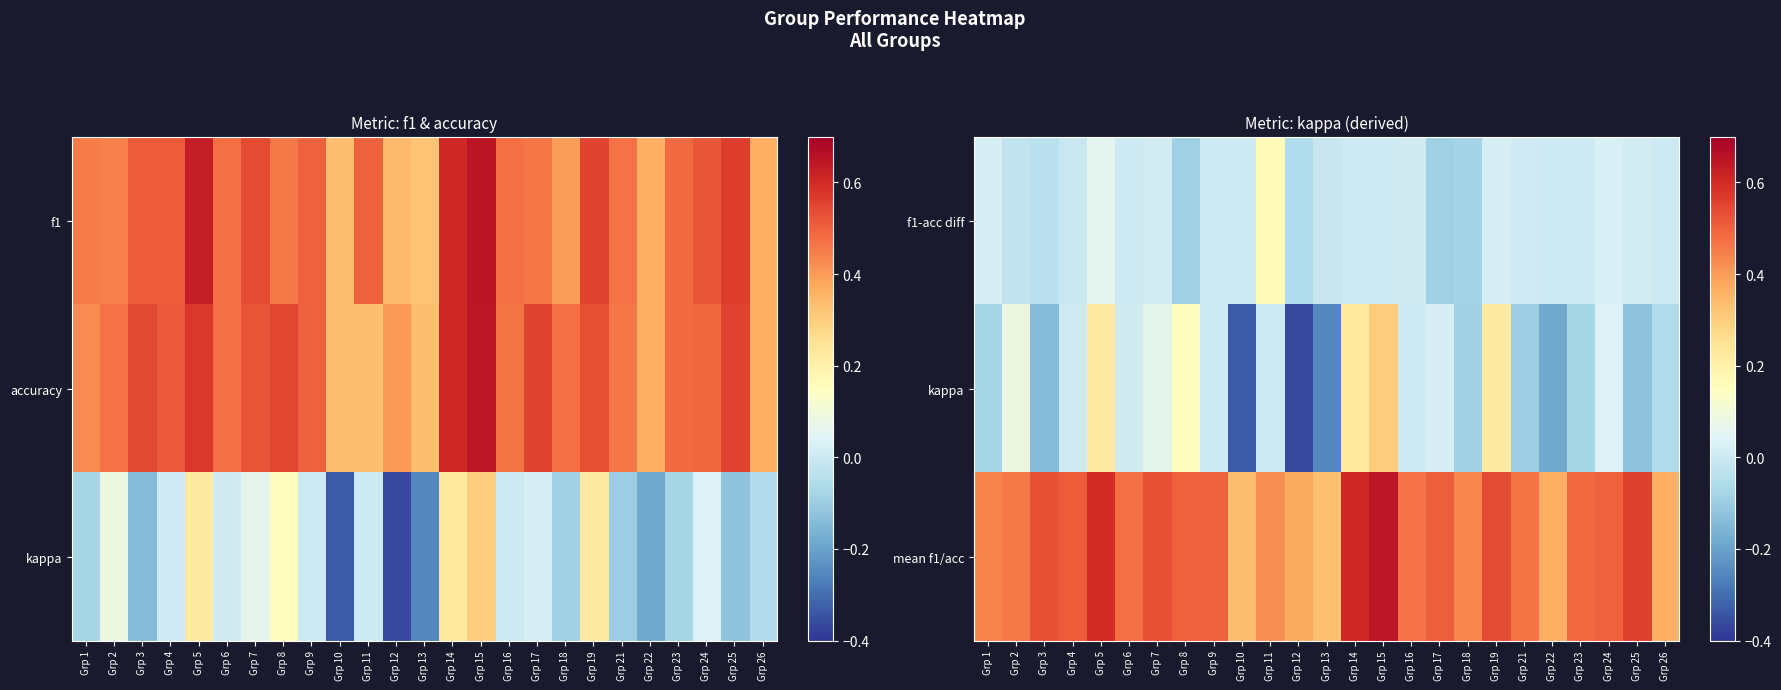

At which category is the sum across all series the highest?

Grp 15